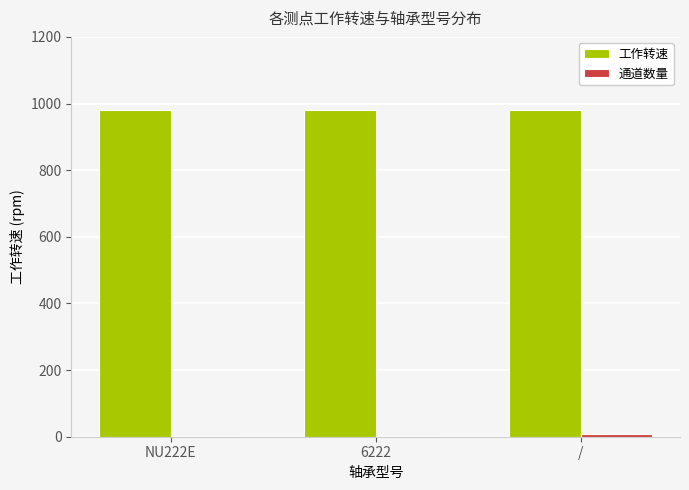

The value of 工作转速 at NU222E is 980. True or false?

True